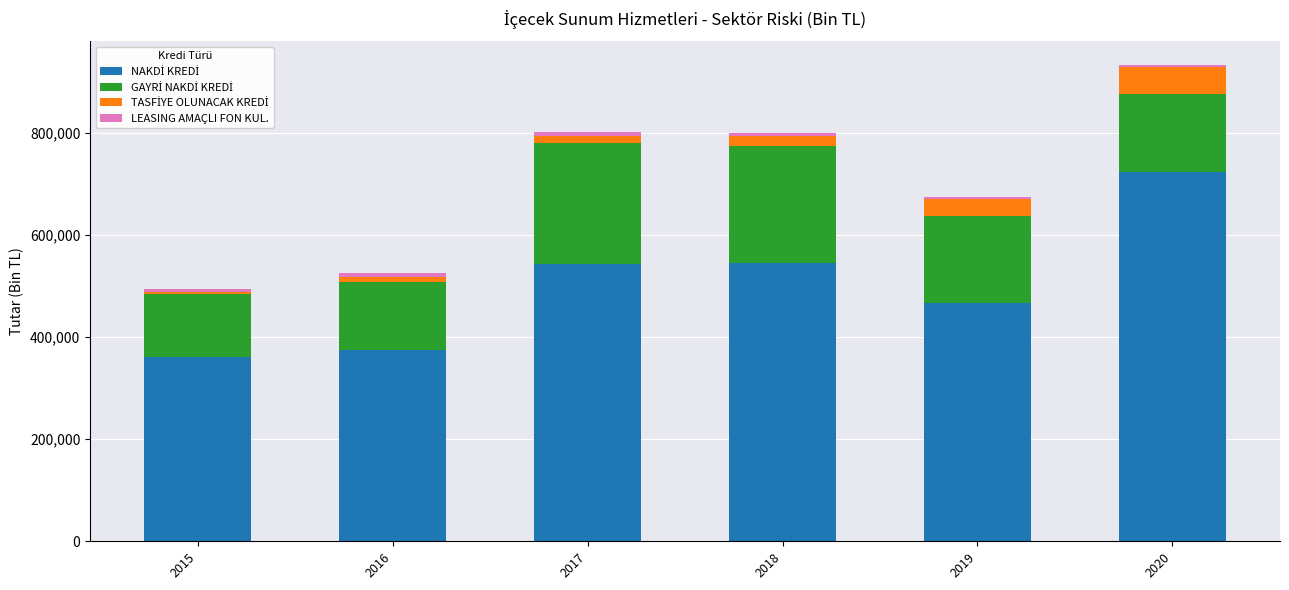

At which category is the sum across all series the highest?

2020